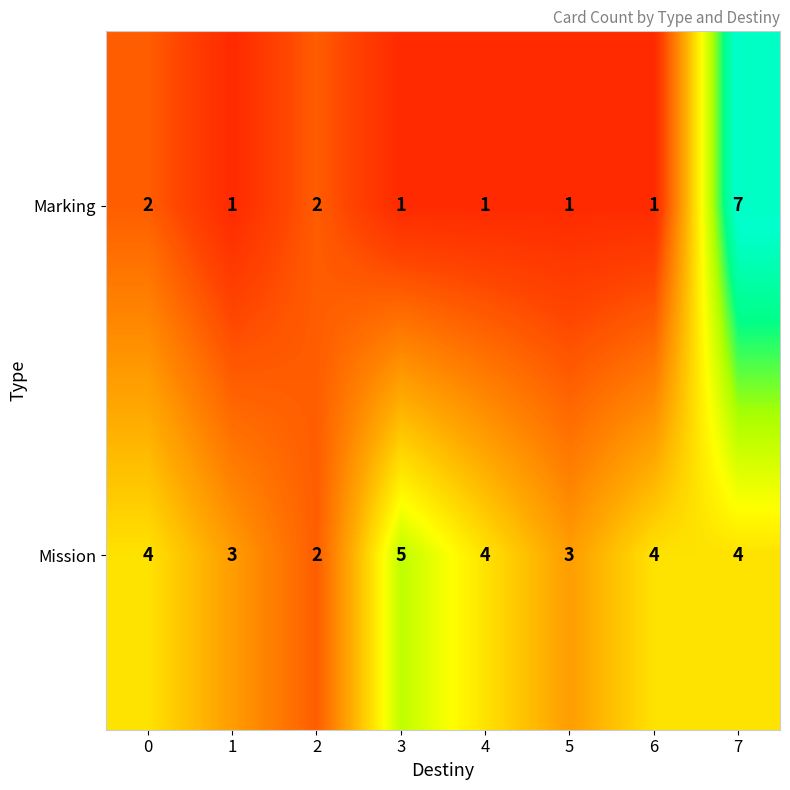

Reading left to right, extract all data points from this chart.

Marking: 0=2	1=1	2=2	3=1	4=1	5=1	6=1	7=7
Mission: 0=4	1=3	2=2	3=5	4=4	5=3	6=4	7=4